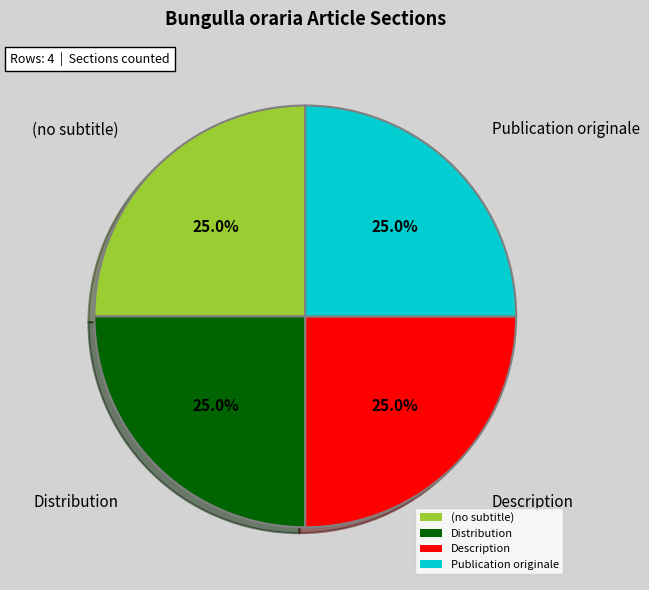

What percentage do Distribution and (no subtitle) together represent?

50.0%